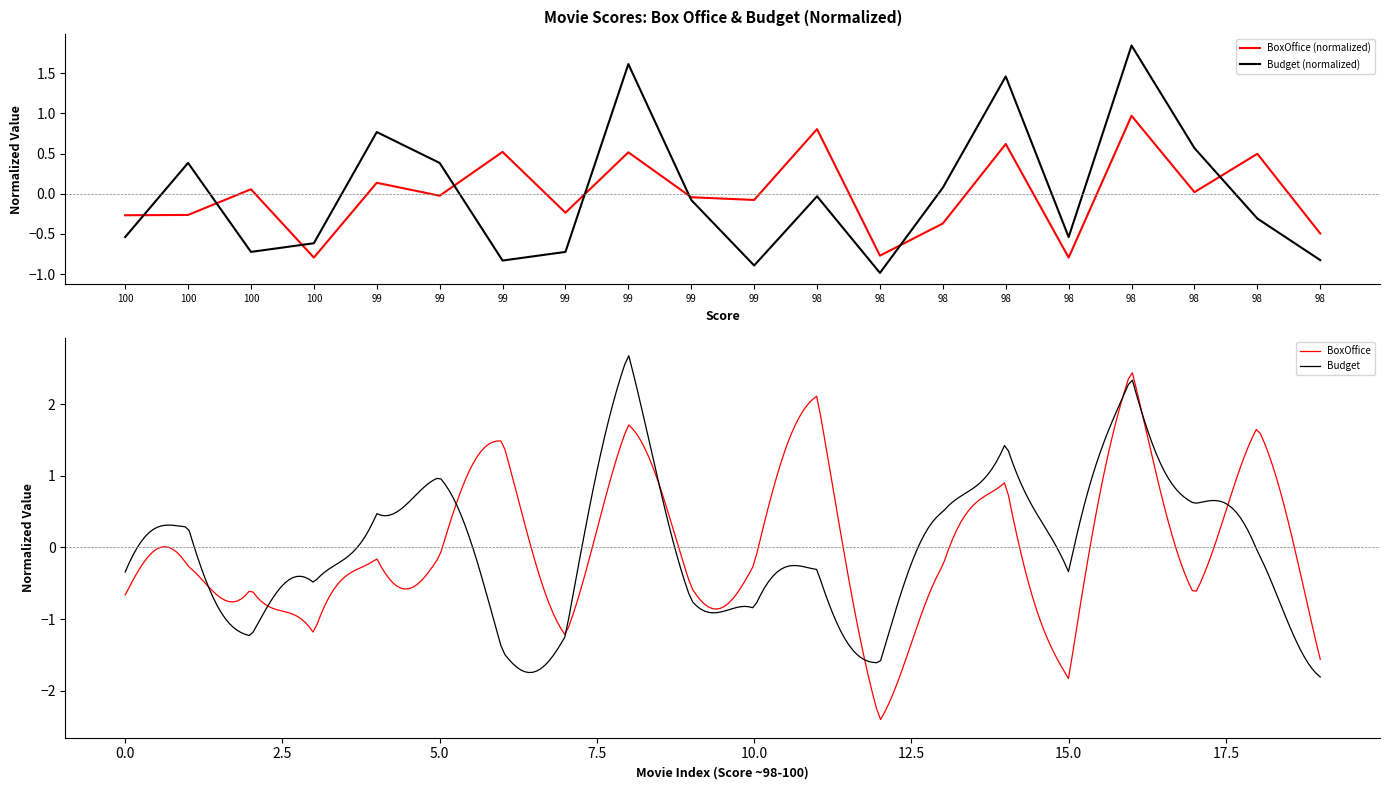

In Budget, how many points are lower than both neighbors (excluding endpoints)?

9